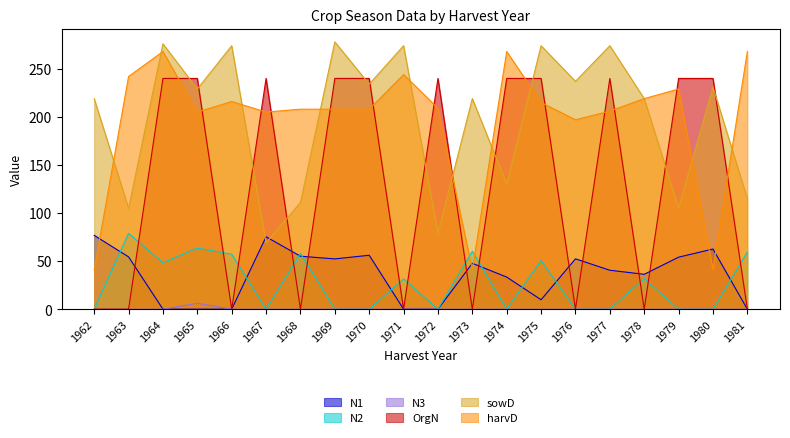

What is the value of the N1 point at the 8th from the left?

52.3